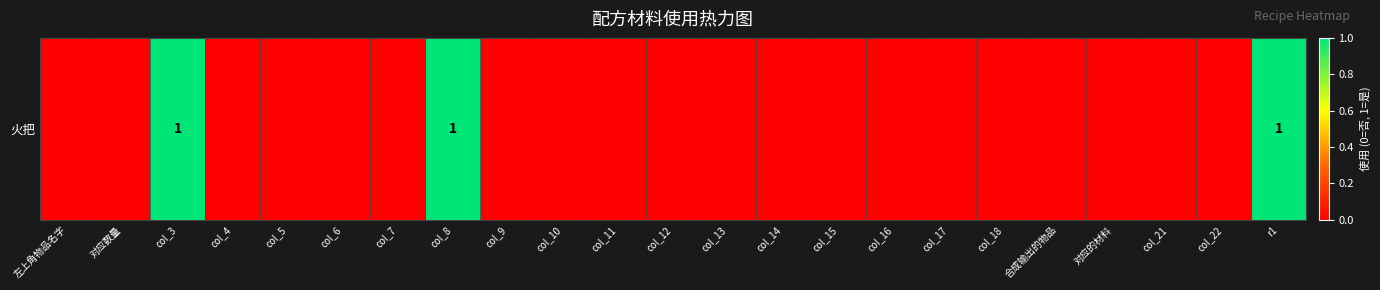

What is the difference between the maximum and minimum values?

1